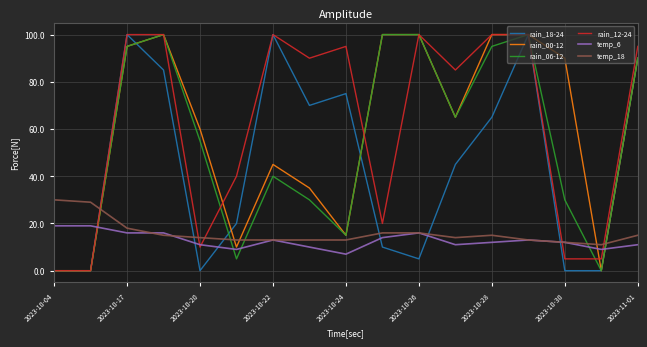

True or false: rain_18-24 and temp_18 intersect in this chart.

True